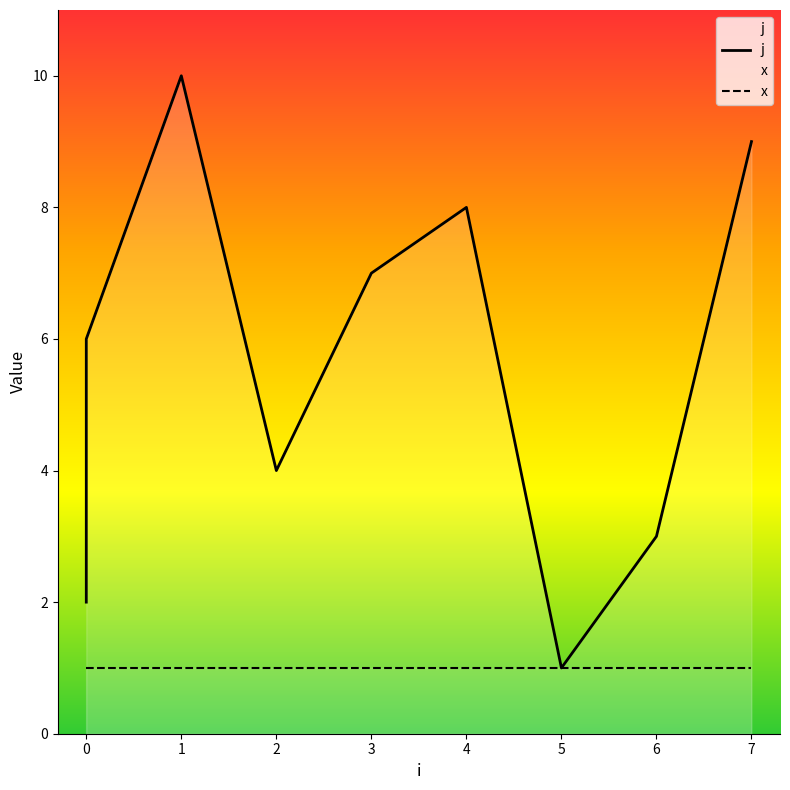

How many data points in j are less than 6?

5